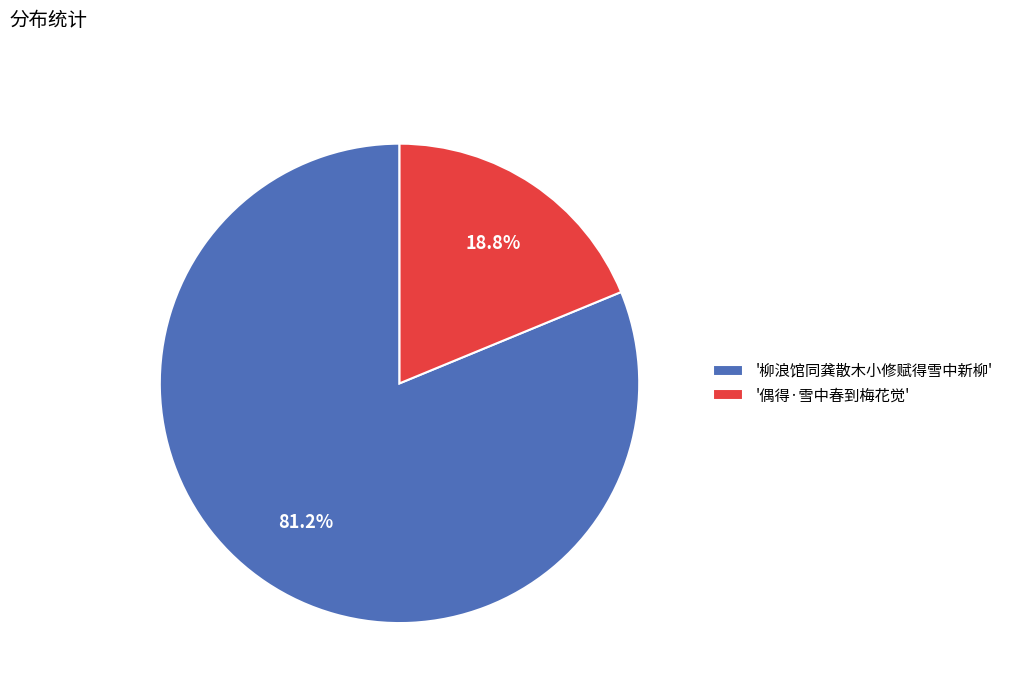

Which slice represents more than half of the pie?

'柳浪馆同龚散木小修赋得雪中新柳'